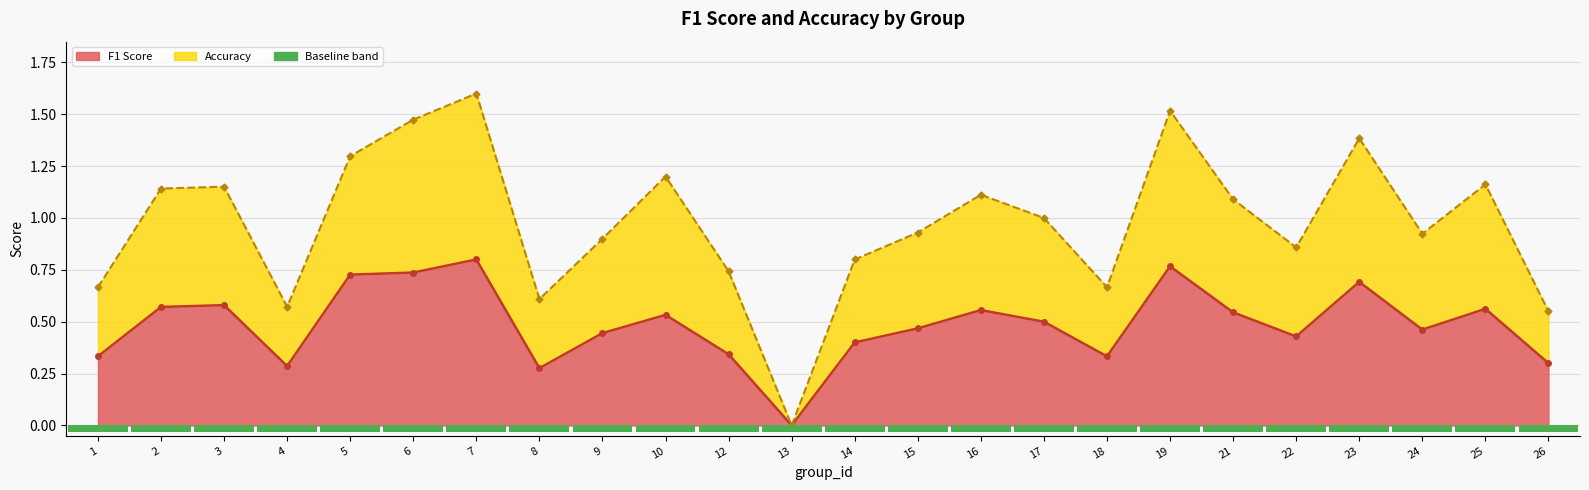

Reading left to right, what are all the values shown in this chart?

f1: 0.3	0.6	0.6	0.3	0.7	0.7	0.8	0.3	0.4	0.5	0.3	0.0	0.4	0.5	0.6	0.5	0.3	0.8	0.5	0.4	0.7	0.5	0.6	0.3
accuracy: 0.7	1.1	1.2	0.6	1.3	1.5	1.6	0.6	0.9	1.2	0.7	0.0	0.8	0.9	1.1	1.0	0.7	1.5	1.1	0.9	1.4	0.9	1.2	0.6